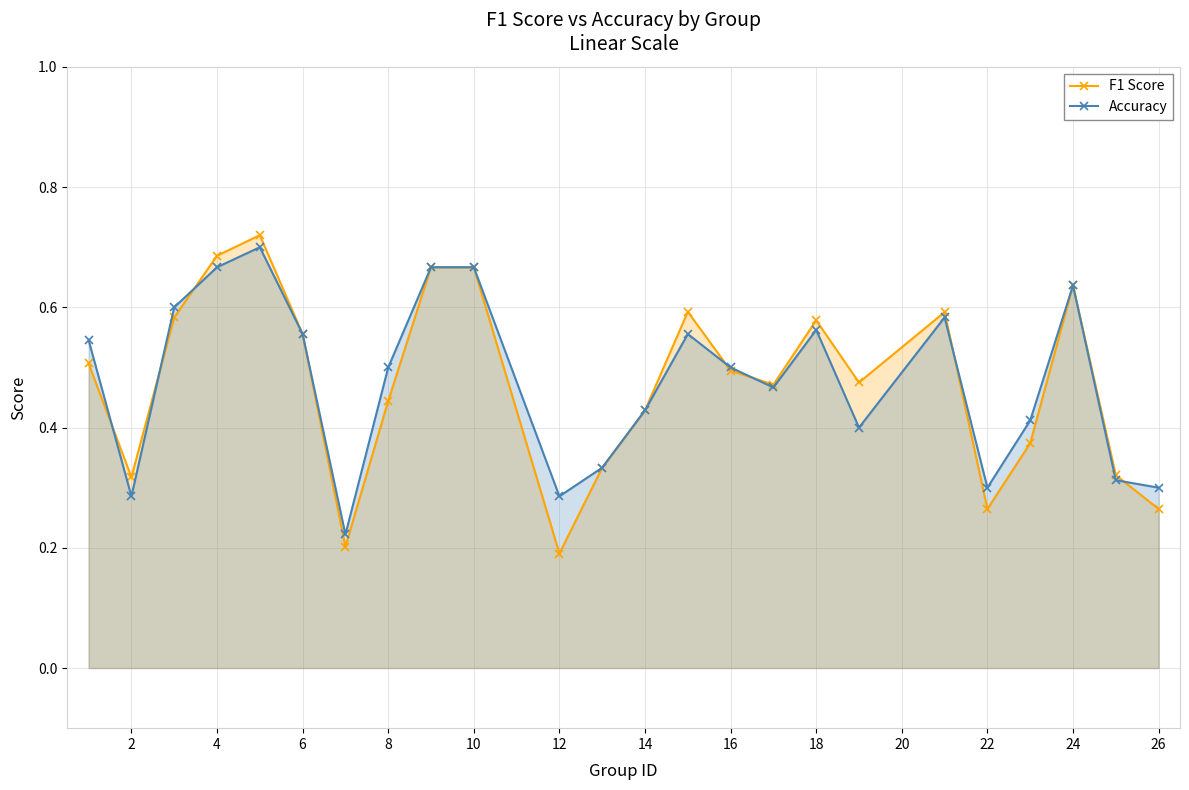

Reading left to right, transcribe all the data shown in this chart.

F1 Score: 0.5	0.3	0.6	0.7	0.7	0.6	0.2	0.4	0.7	0.7	0.2	0.3	0.4	0.6	0.5	0.5	0.6	0.5	0.6	0.3	0.4	0.6	0.3	0.3
Accuracy: 0.5	0.3	0.6	0.7	0.7	0.6	0.2	0.5	0.7	0.7	0.3	0.3	0.4	0.6	0.5	0.5	0.6	0.4	0.6	0.3	0.4	0.6	0.3	0.3